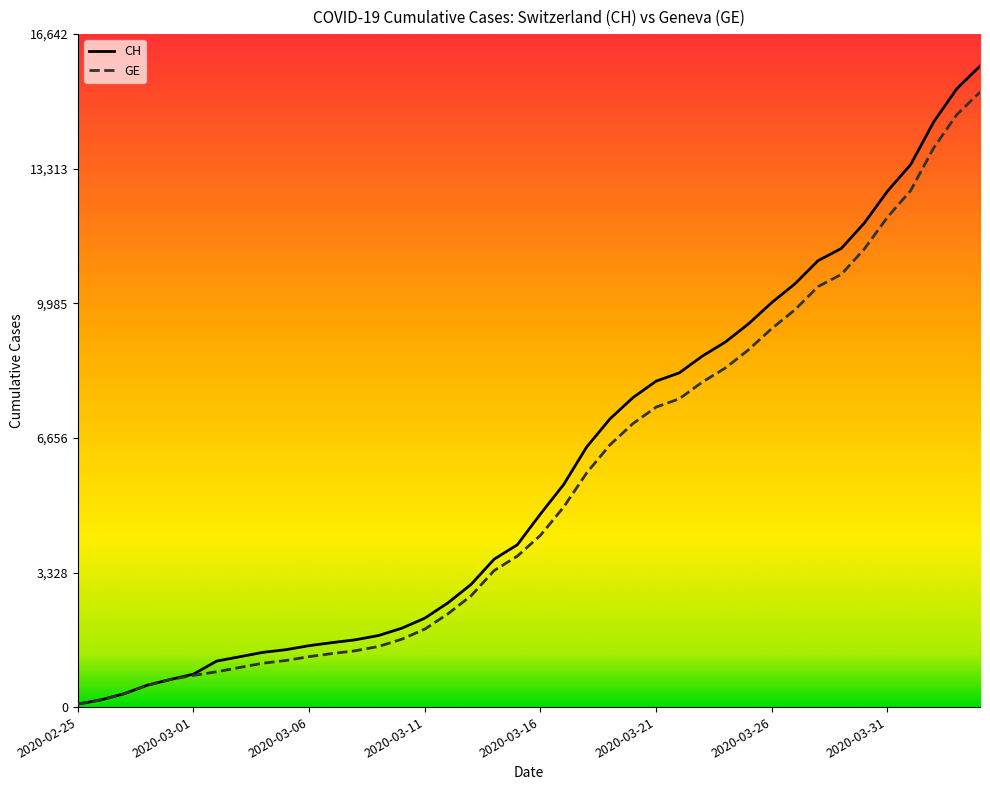

What are all the series names shown in the legend?

CH, GE